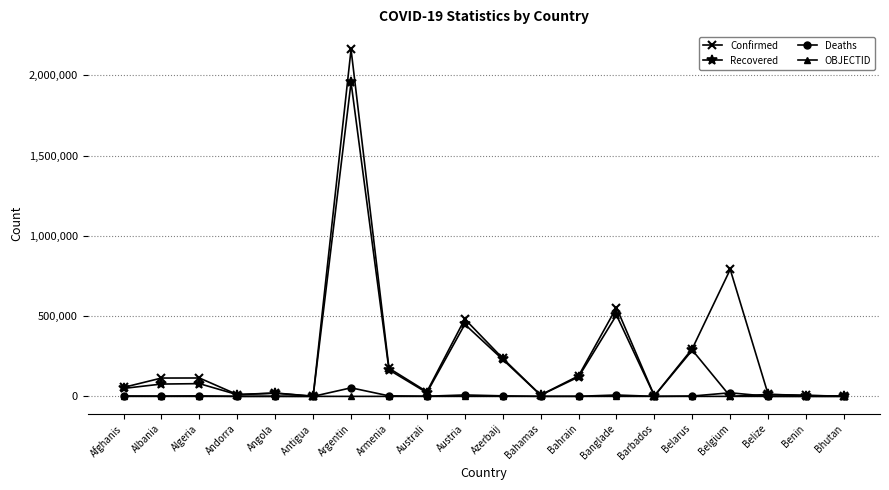

True or false: Confirmed has a value of 791171 at Belgium.

True